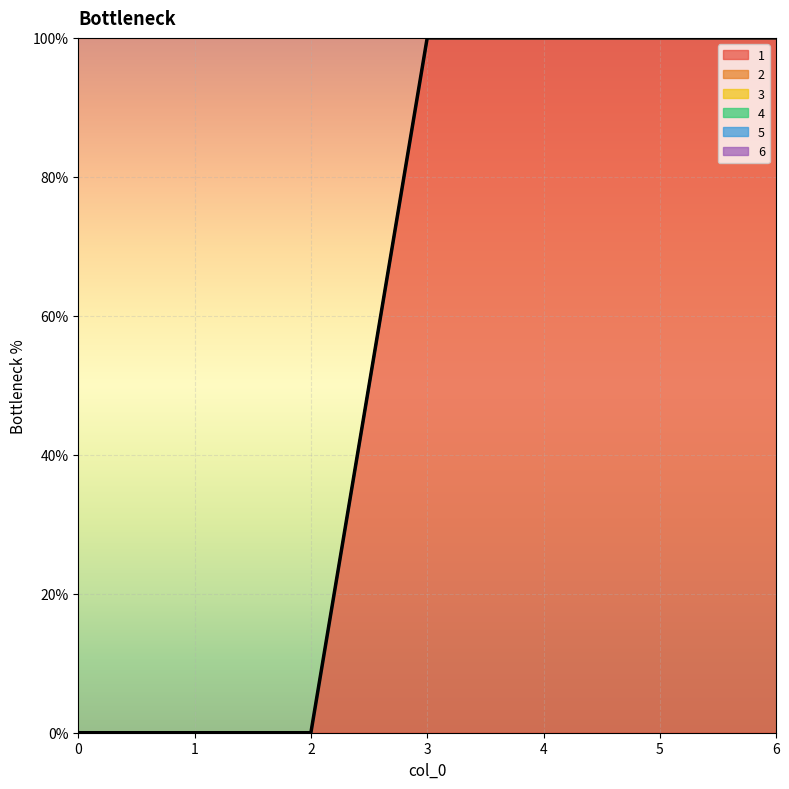

Reading right to left, extract all data points from this chart.

1: 100	100	100	100	0	0	0
2: 0	0	0	0	0	0	0
3: 0	0	0	0	0	0	0
4: 0	0	0	0	0	0	0
5: 0	0	0	0	0	0	0
6: 0	0	0	0	0	0	0